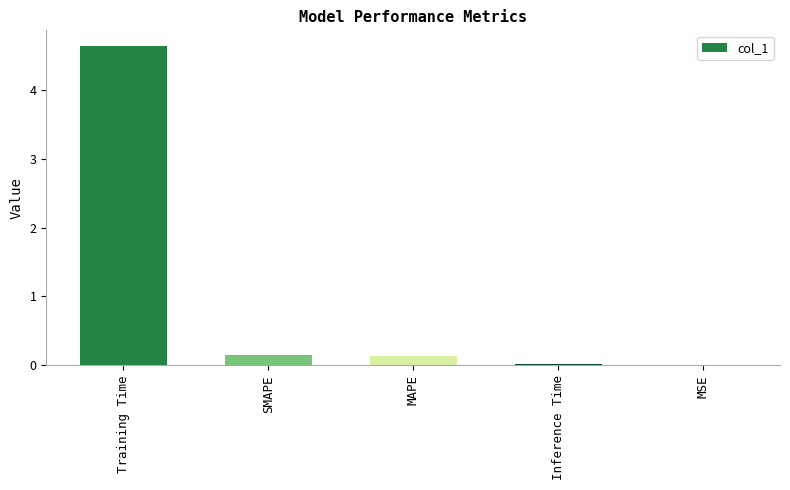

What is the sum of all values?

4.9